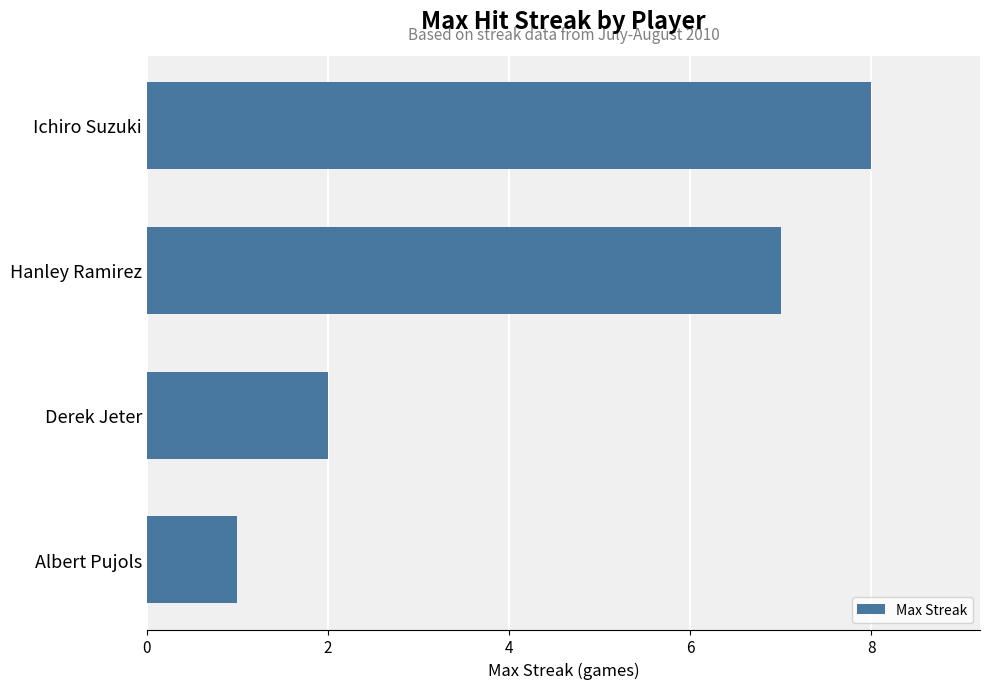

What is the change in value from Albert Pujols to Derek Jeter?

+1